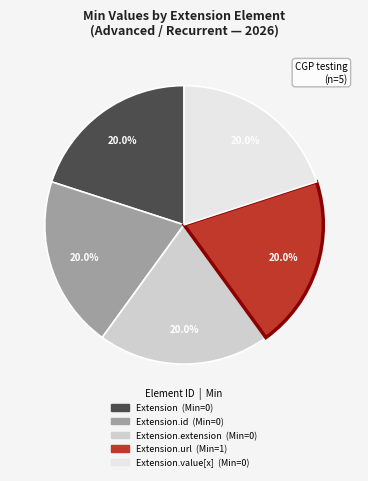

Is there any slice that represents more than half of the pie?

No